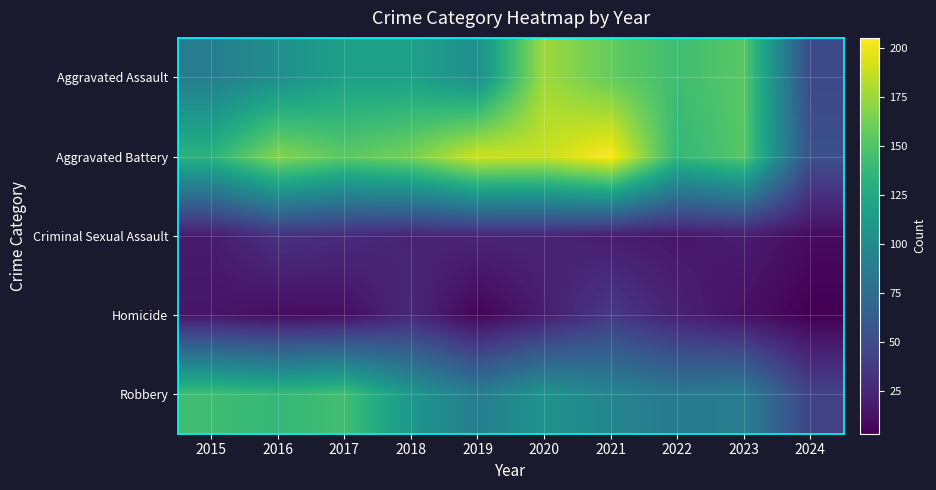

Reading left to right, list all the values displayed in this chart.

Aggravated Assault: 2015=89	2016=103	2017=118	2018=118	2019=103	2020=176	2021=157	2022=143	2023=153	2024=48
Aggravated Battery: 2015=133	2016=168	2017=154	2018=163	2019=190	2020=188	2021=205	2022=137	2023=152	2024=53
Criminal Sexual Assault: 2015=18	2016=32	2017=28	2018=23	2019=24	2020=24	2021=19	2022=16	2023=19	2024=9
Homicide: 2015=15	2016=10	2017=11	2018=26	2019=5	2020=19	2021=37	2022=22	2023=12	2024=3
Robbery: 2015=143	2016=137	2017=144	2018=110	2019=88	2020=107	2021=95	2022=85	2023=89	2024=43